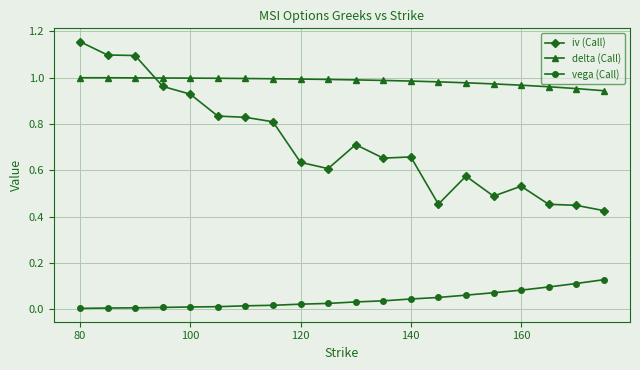

Which series has the largest range (max minus min)?

iv (Call)